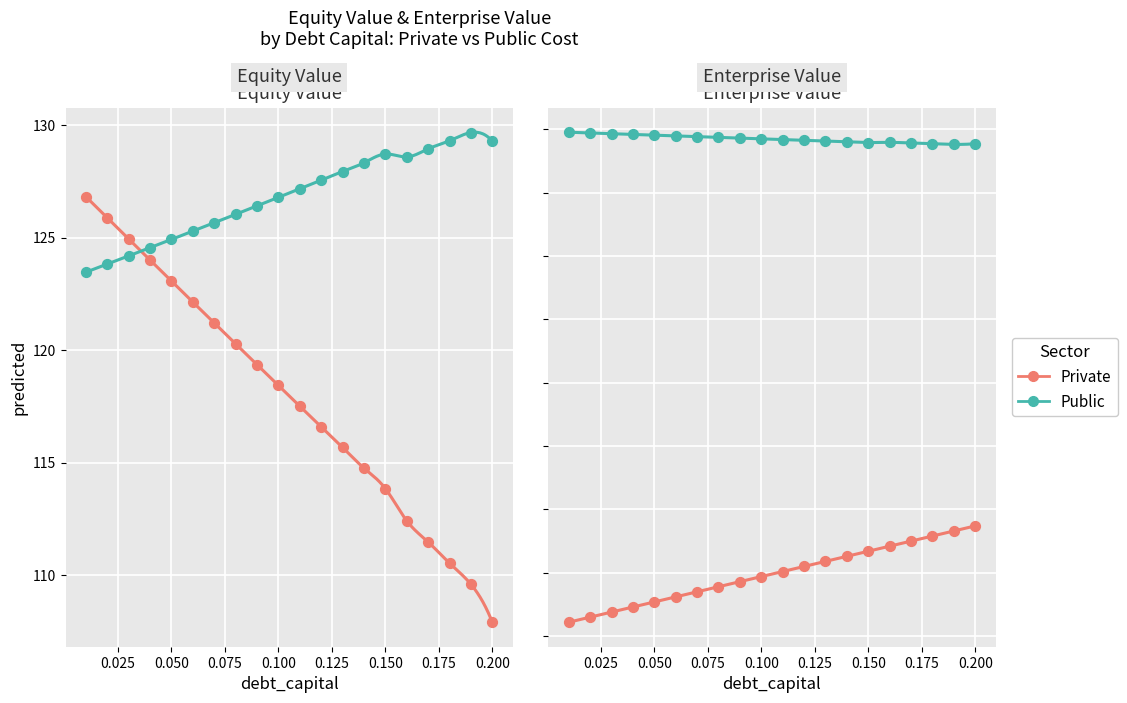

Is the value of Public at 12 greater than the value of Private at 0.000?

Yes